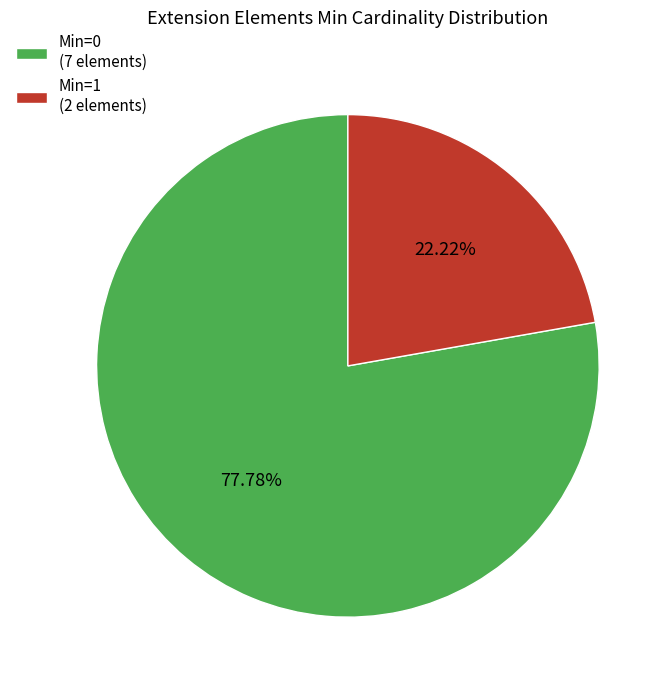

Combined, do Min=0 (7 elements) and Min=1 (2 elements) account for over 50%?

Yes